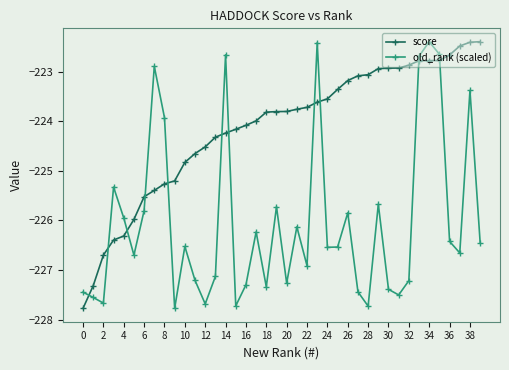

What is the average value of the score series?

-224.1